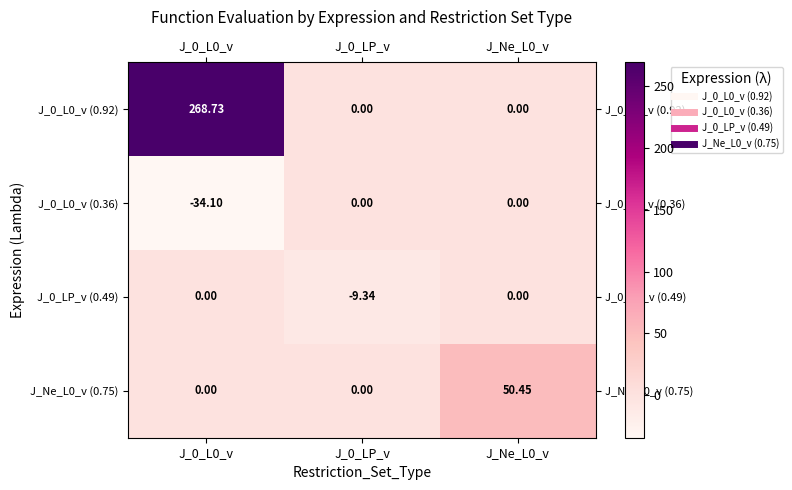

At which category does the chart reach its peak across all series?

J_0_L0_v